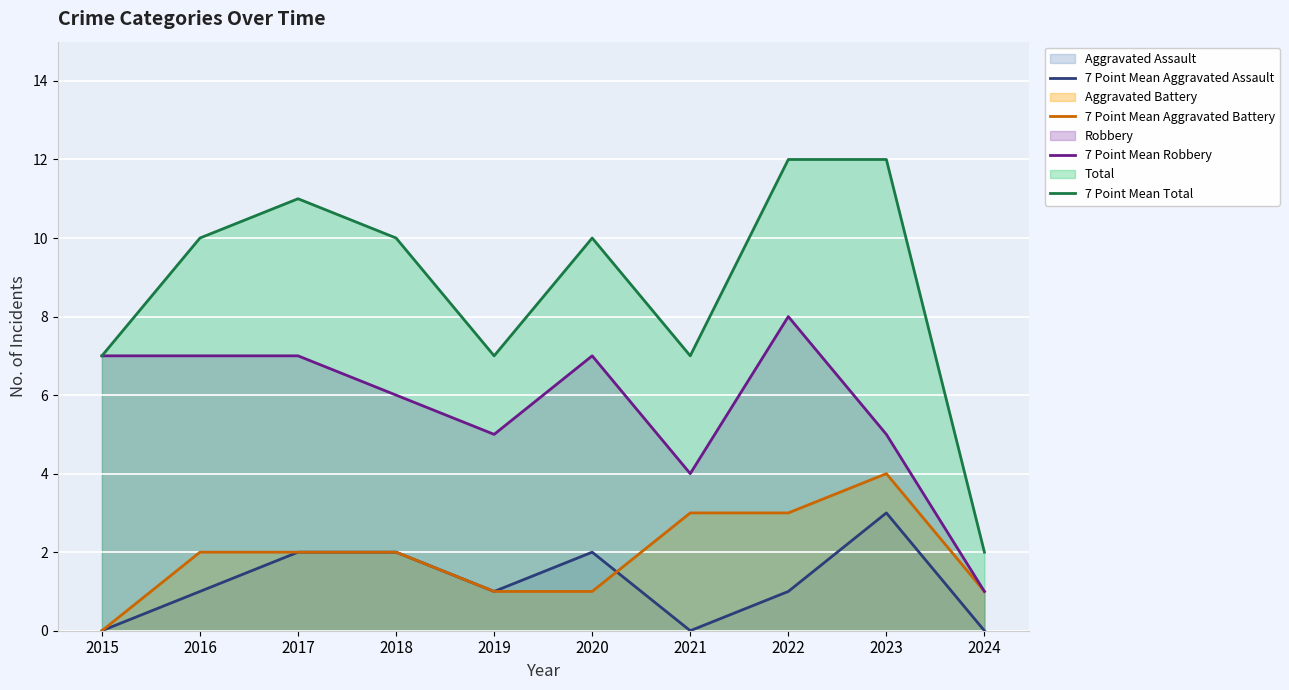

Reading left to right, transcribe all the data shown in this chart.

7 Point Mean Aggravated Assault: 0	1	2	2	1	2	0	1	3	0
7 Point Mean Aggravated Battery: 0	2	2	2	1	1	3	3	4	1
7 Point Mean Robbery: 7	7	7	6	5	7	4	8	5	1
7 Point Mean Total: 7	10	11	10	7	10	7	12	12	2